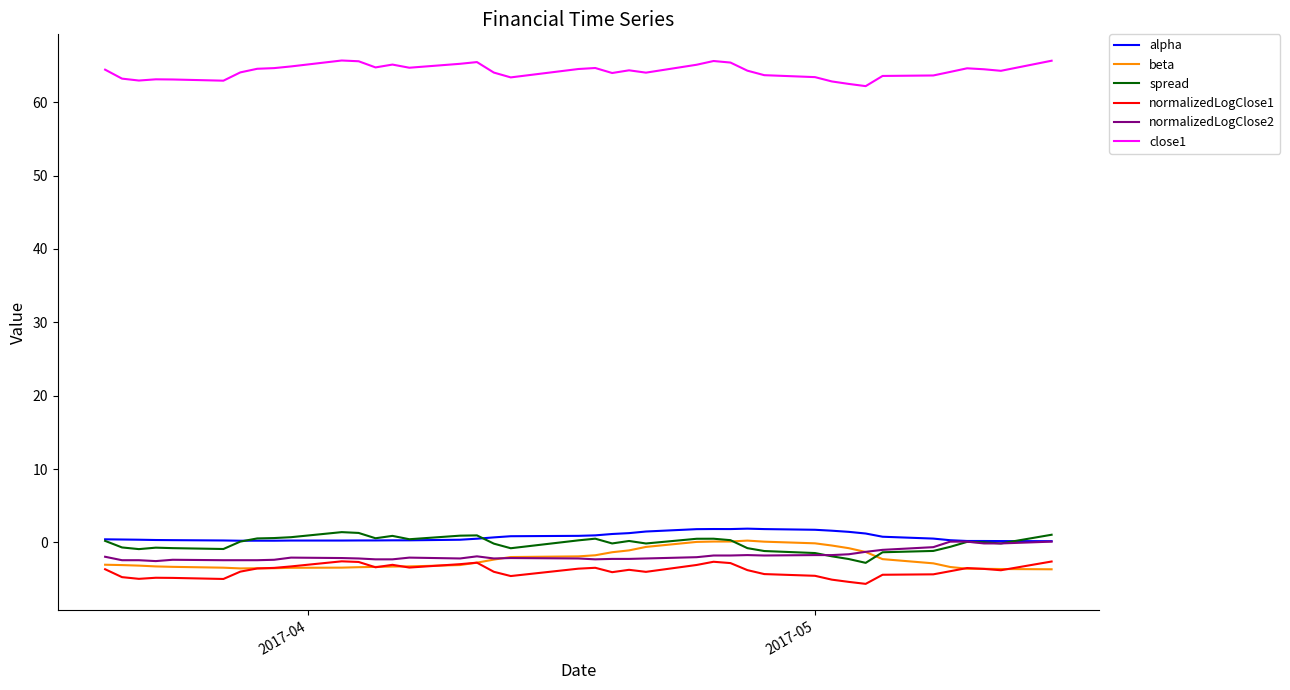

In close1, how many points are higher than both neighbors (excluding endpoints)?

8